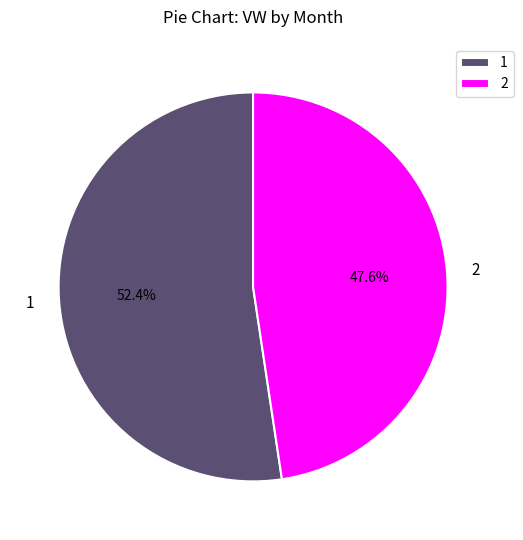

Approximately how many times larger is the value at 1 compared to 2?

1.1